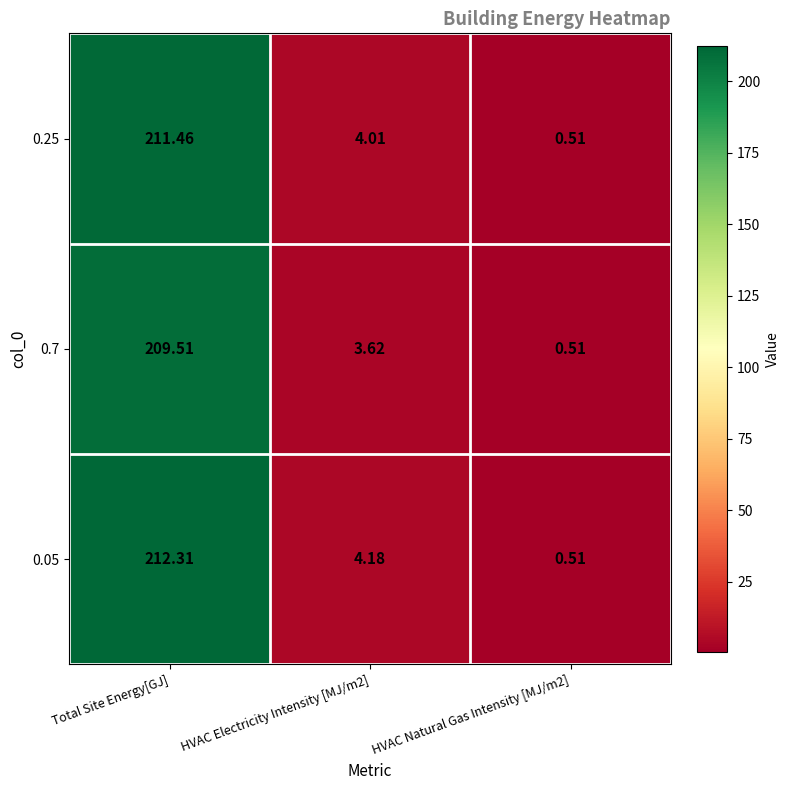

At which label does 0.05 first exceed 4?

Total Site Energy[GJ]